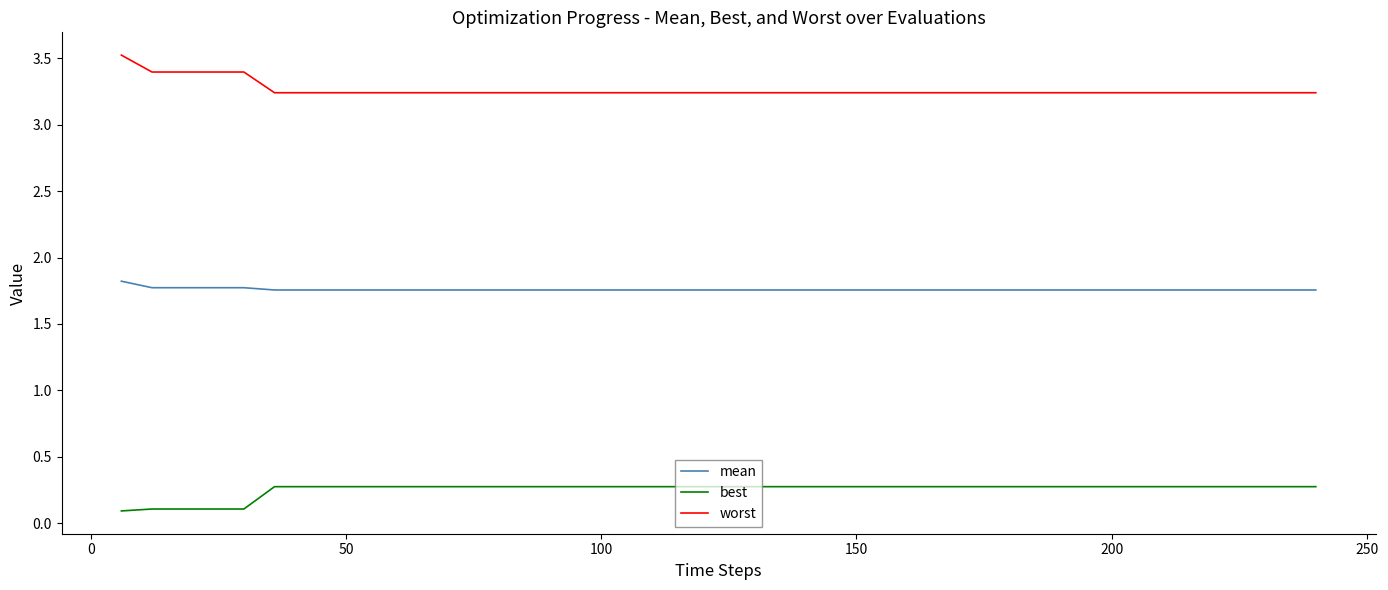

Rank the series by their average value, from highest to lowest.

worst, mean, best